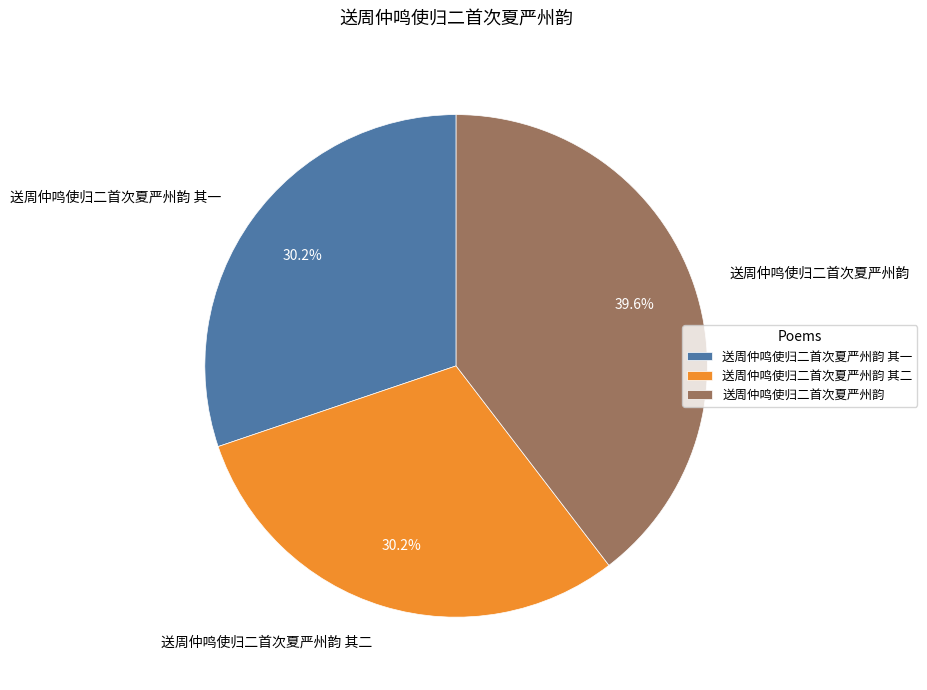

Count the number of slices in the pie.

3